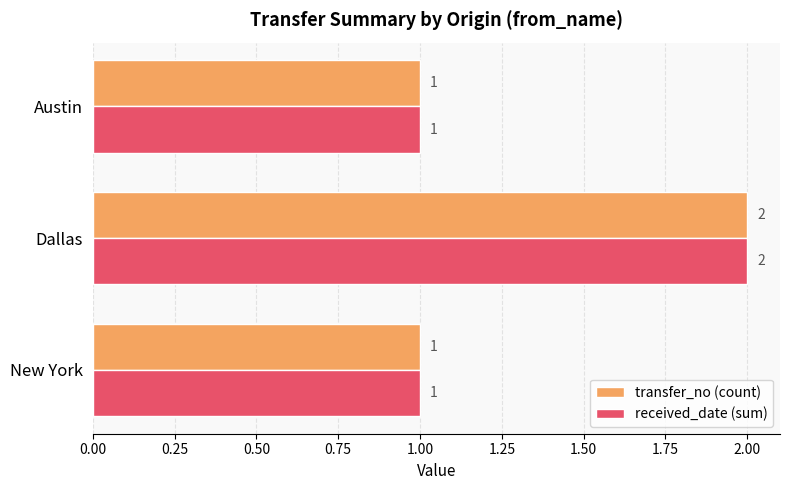

At which category does the chart reach its peak across all series?

Dallas